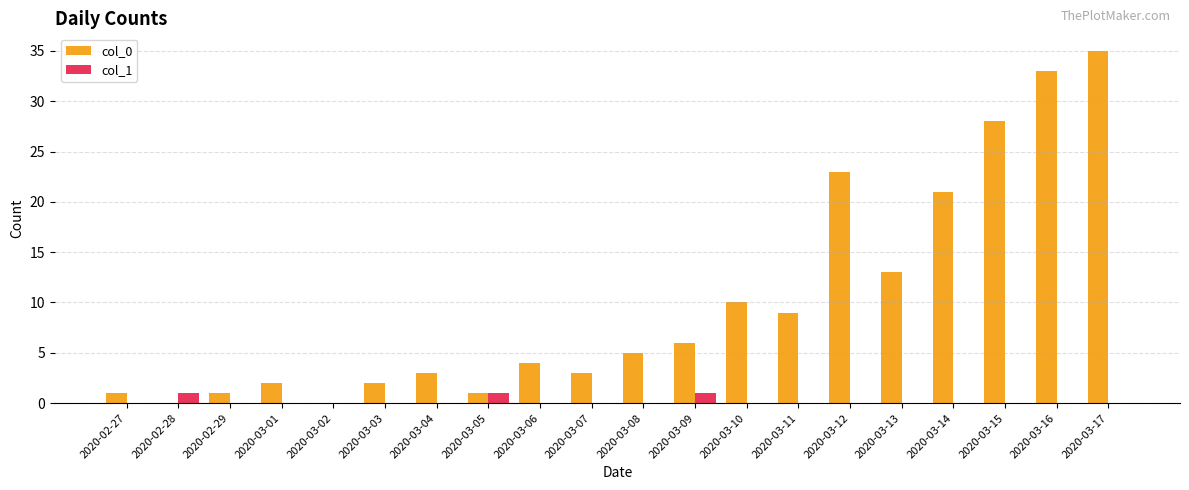

At which category does the chart reach its peak across all series?

2020-03-17